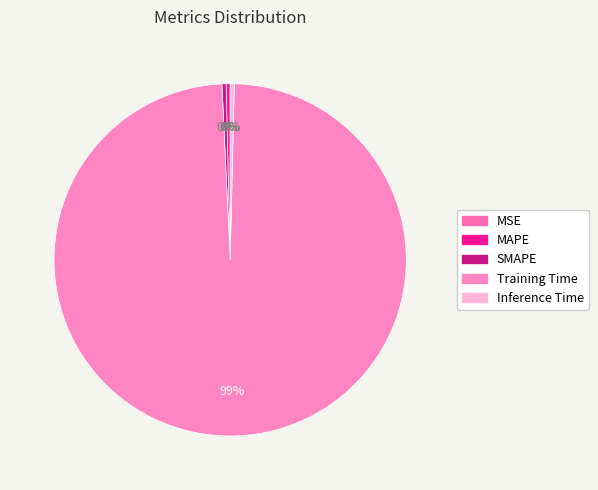

What is the smallest slice in the pie chart?

MSE